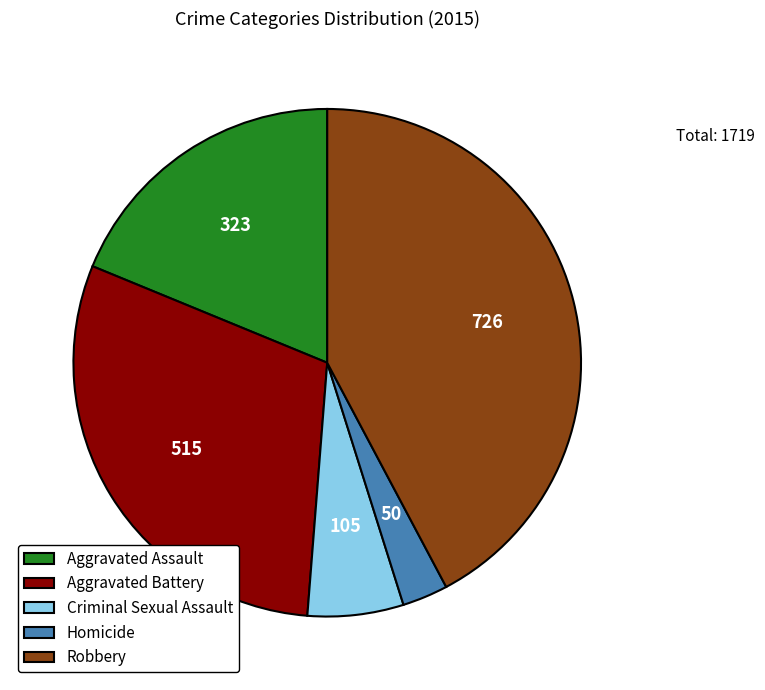

What is the ratio of the value at Aggravated Assault to the value at Homicide?

6.5